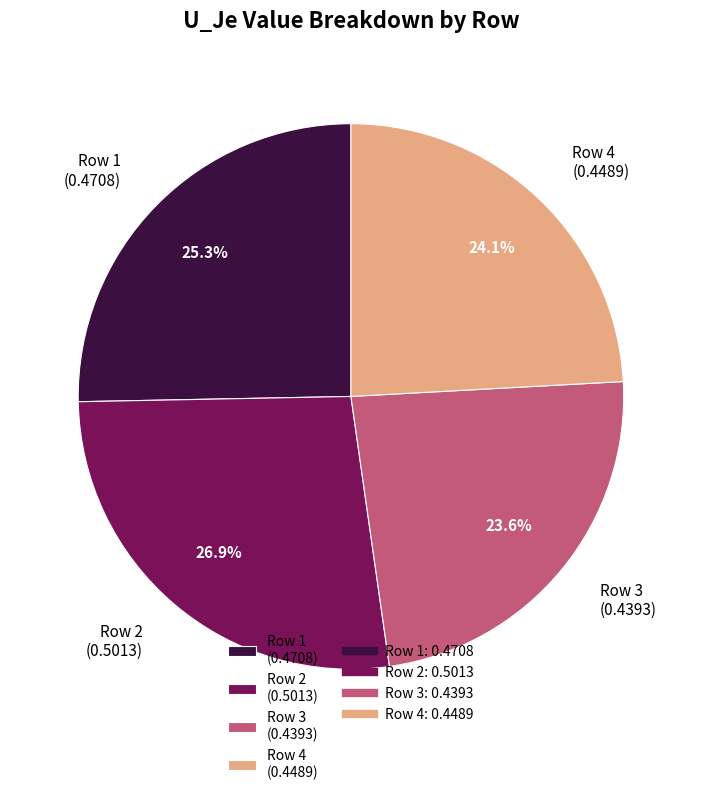

Does Row 4 (0.4489) represent more than half of the total?

No